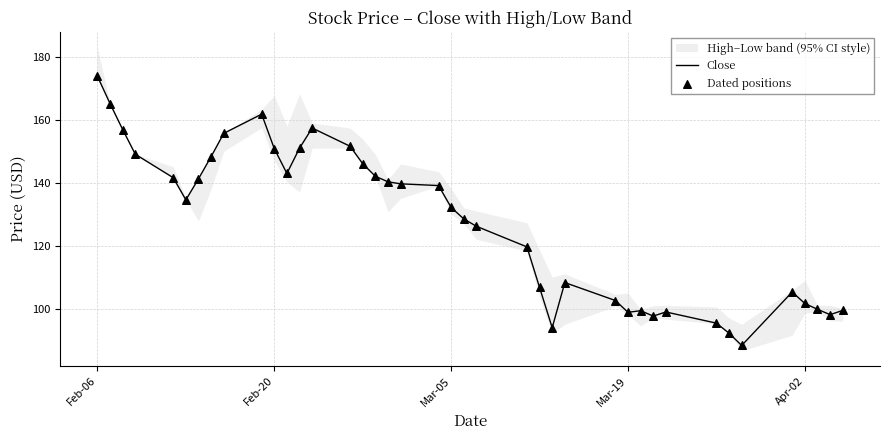

At which category is the sum across all series the highest?

Feb-06